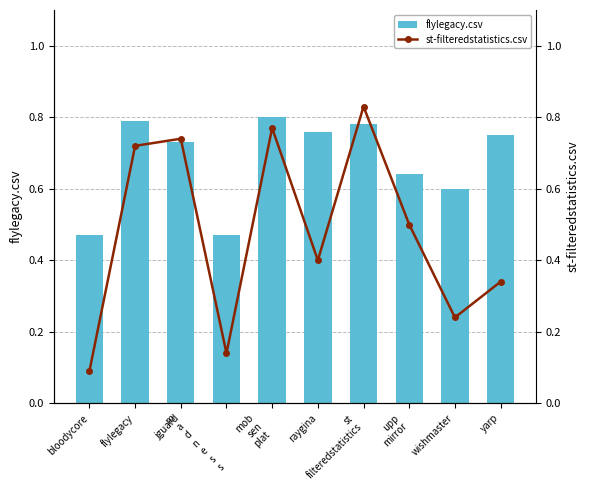

Reading left to right, what are all the values shown in this chart?

flylegacy.csv: bloodycore=0.5	flylegacy=0.8	jguard=0.7	m
a
d
n
e
s
s=0.5	mob
sen
plat=0.8	raygina=0.8	st
filteredstatistics=0.8	upp
mirror=0.6	wishmaster=0.6	yarp=0.8
st-filteredstatistics.csv: bloodycore=0.1	flylegacy=0.7	jguard=0.7	m
a
d
n
e
s
s=0.1	mob
sen
plat=0.8	raygina=0.4	st
filteredstatistics=0.8	upp
mirror=0.5	wishmaster=0.2	yarp=0.3